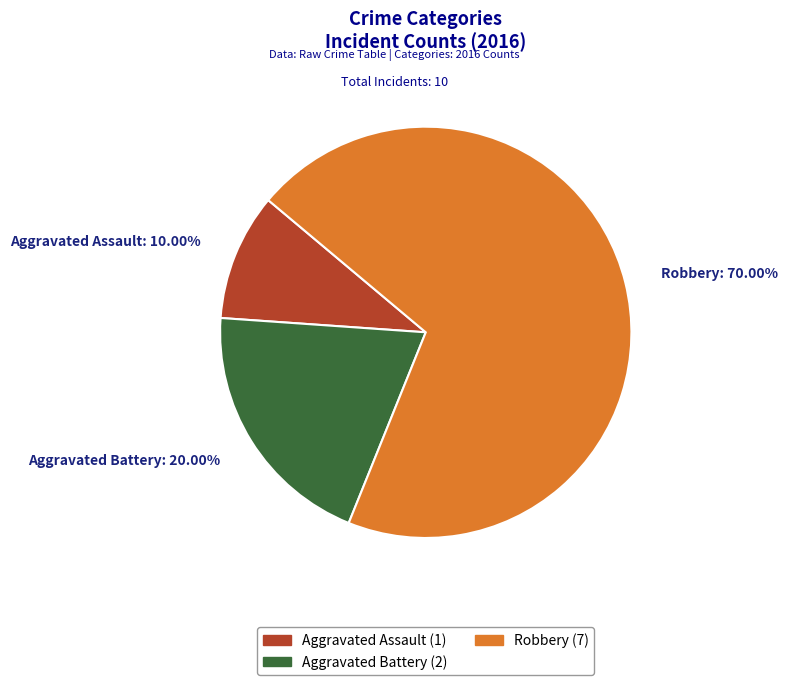

To the nearest percent, what is the difference between the Aggravated Assault and Aggravated Battery slice percentages?

10%